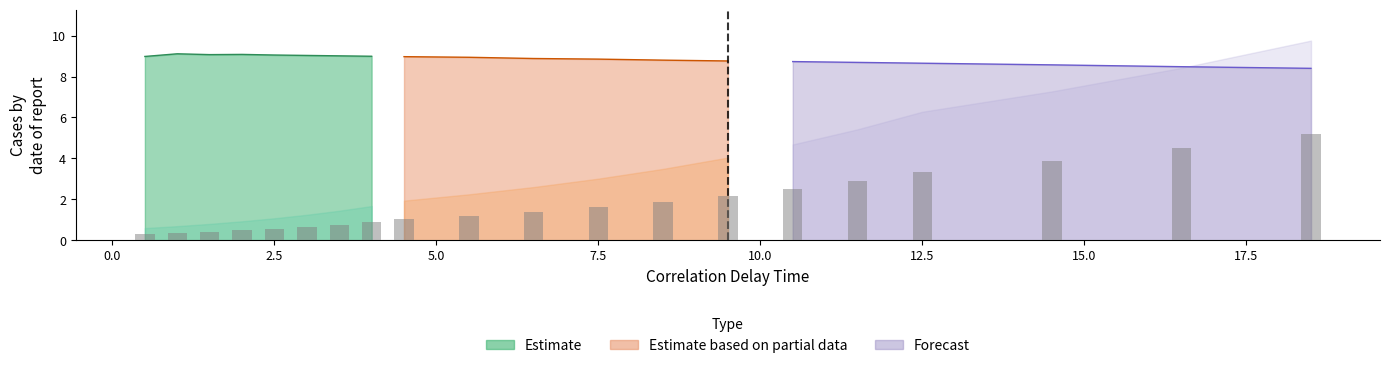

What position from the right is 8.5?

8